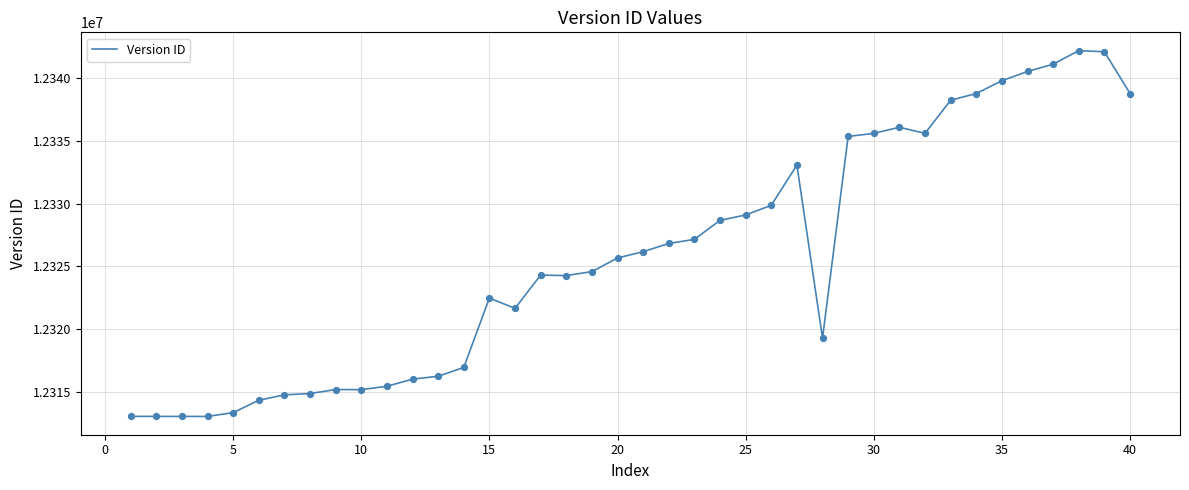

What is the greatest value displayed?

12342175